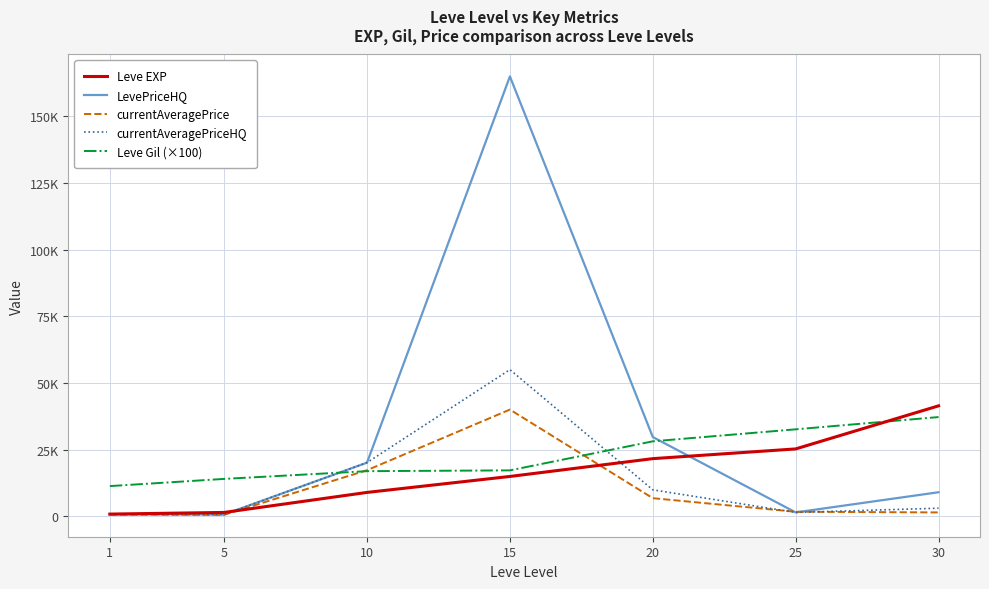

At which category is the sum across all series the highest?

15